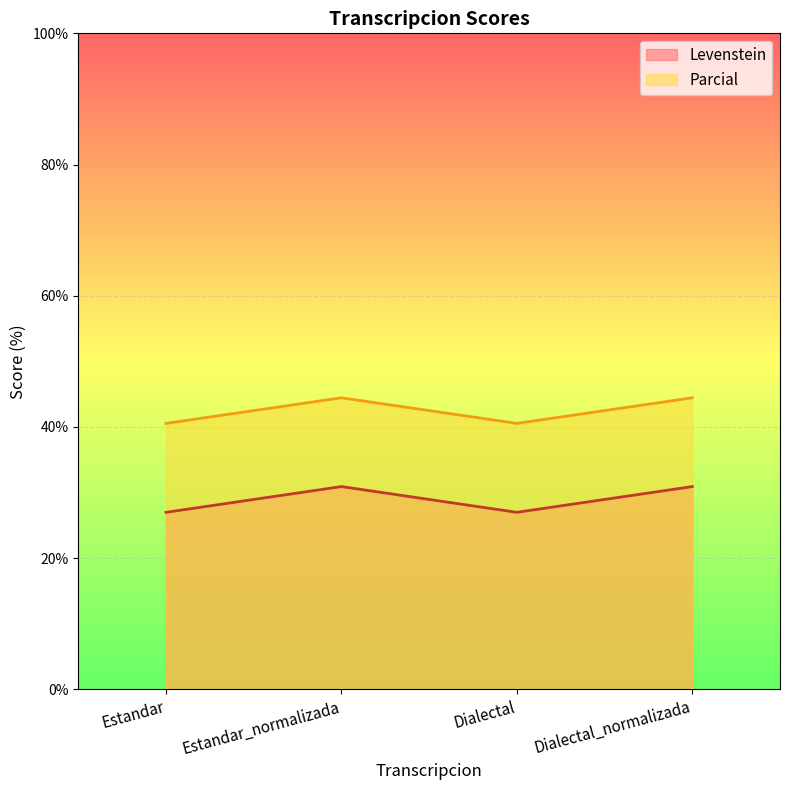

How many lines are shown in the chart?

2